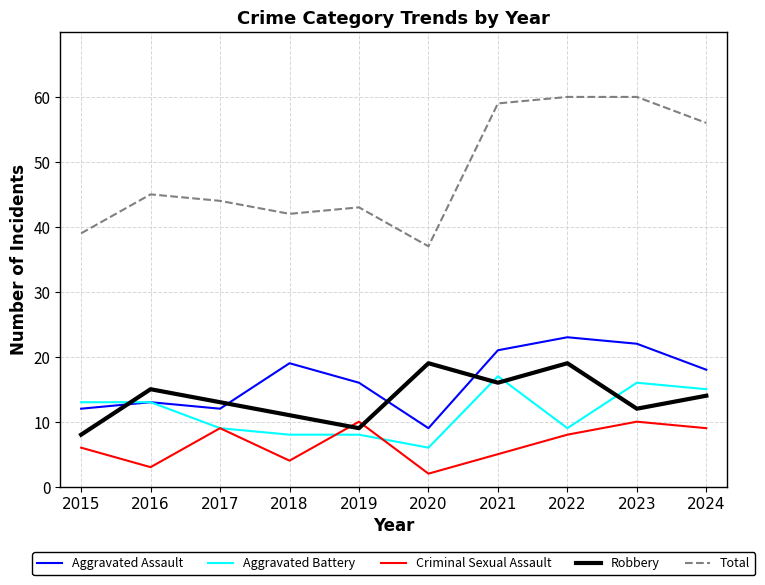

True or false: Aggravated Assault and Total intersect in this chart.

False